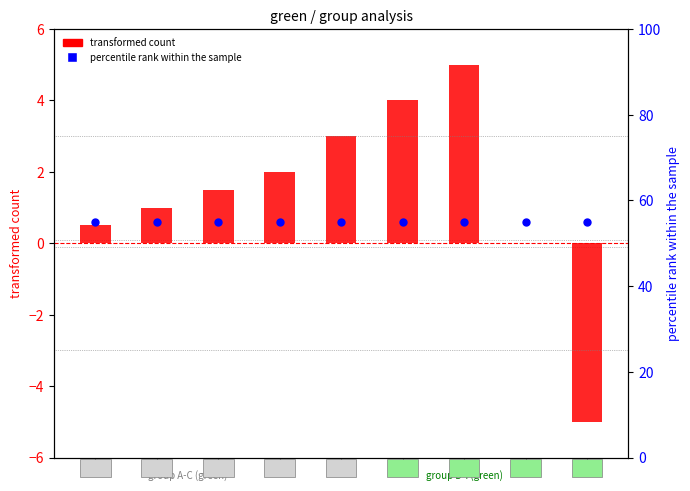

Which series reaches the minimum Y coordinate?

transformed count (col_5)